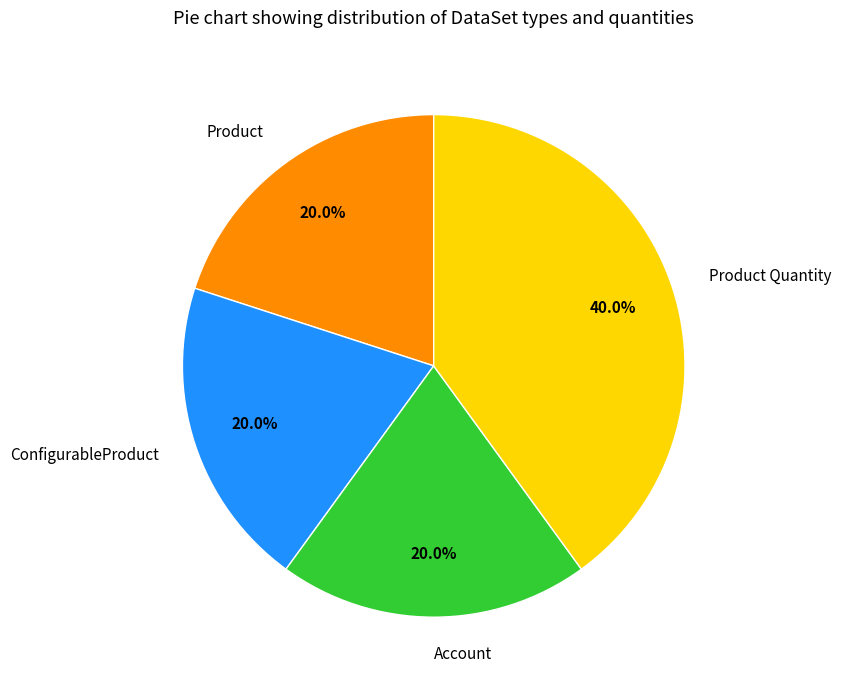

Does any single category account for the majority?

No